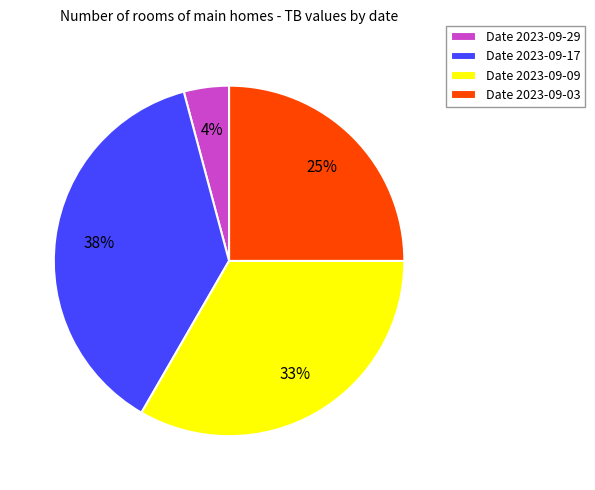

Is there any slice that represents more than half of the pie?

No